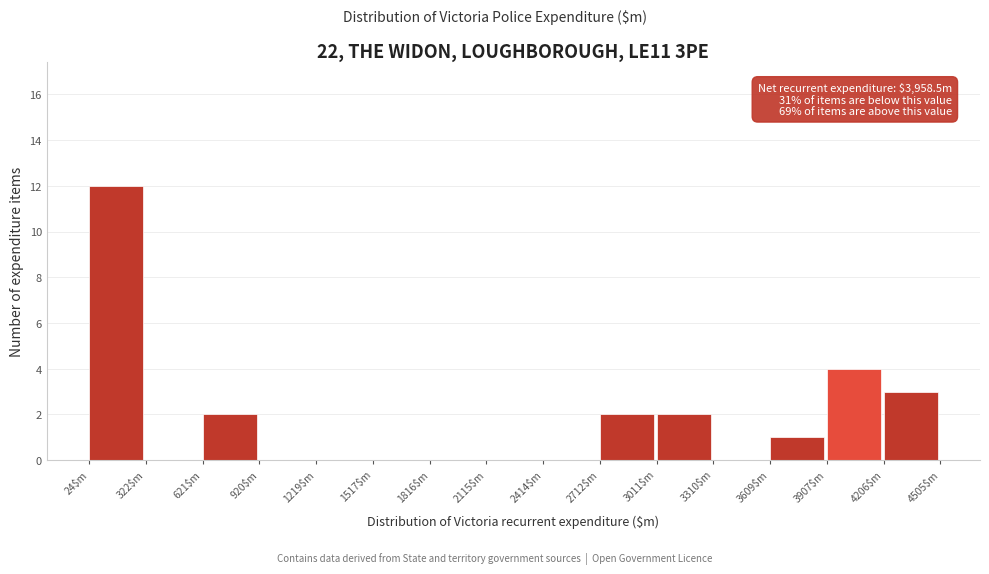

Which range on the x-axis has the tallest bar?

0 to 300